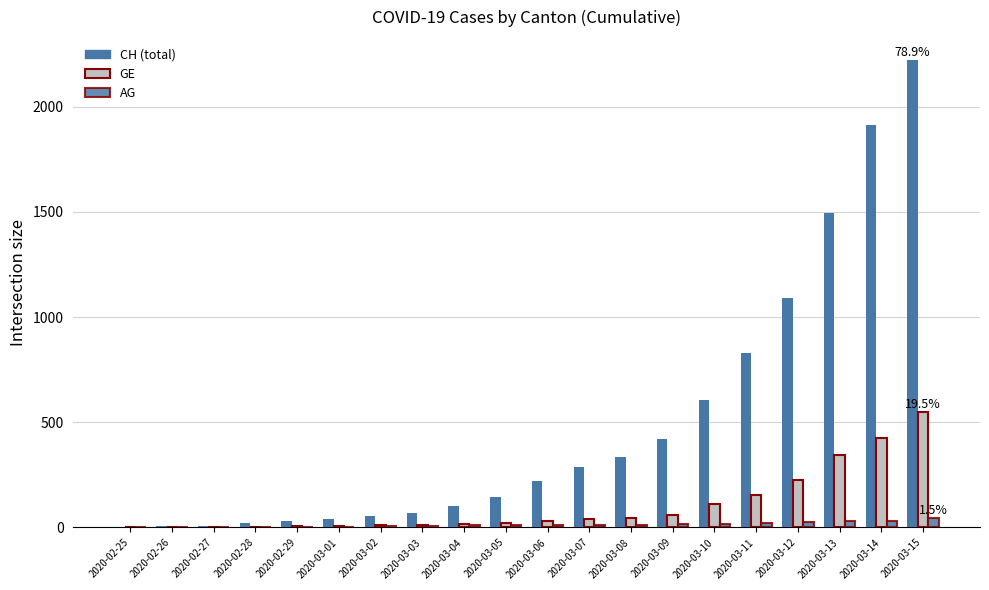

Are the bars grouped side by side (vs. stacked)?

Yes